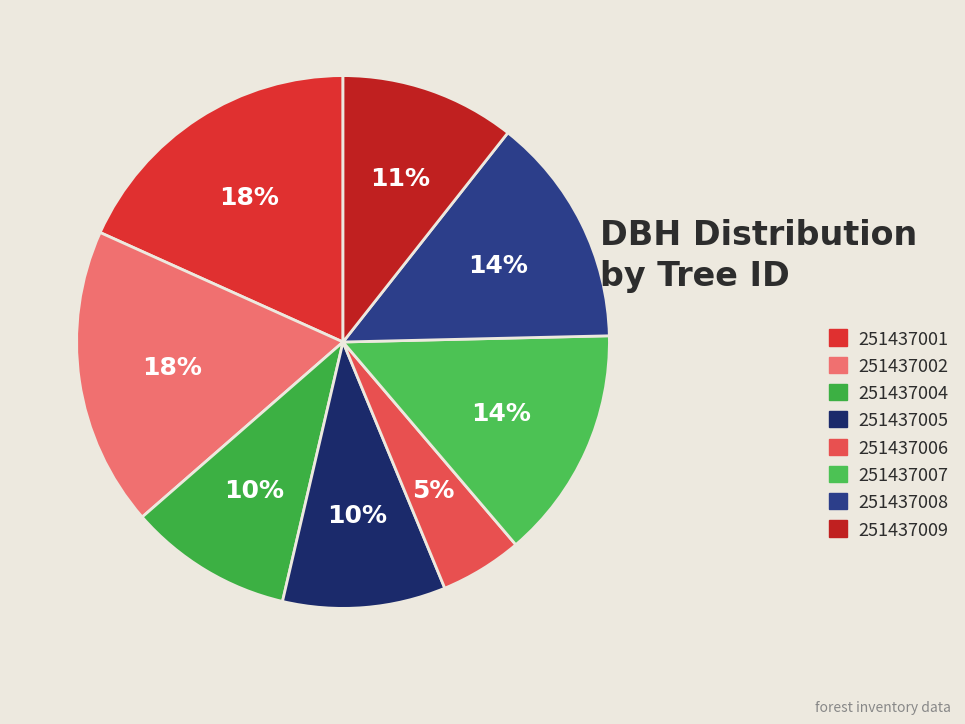

Rank the categories by value from highest to lowest.

251437001, 251437002, 251437007, 251437008, 251437009, 251437004, 251437005, 251437006